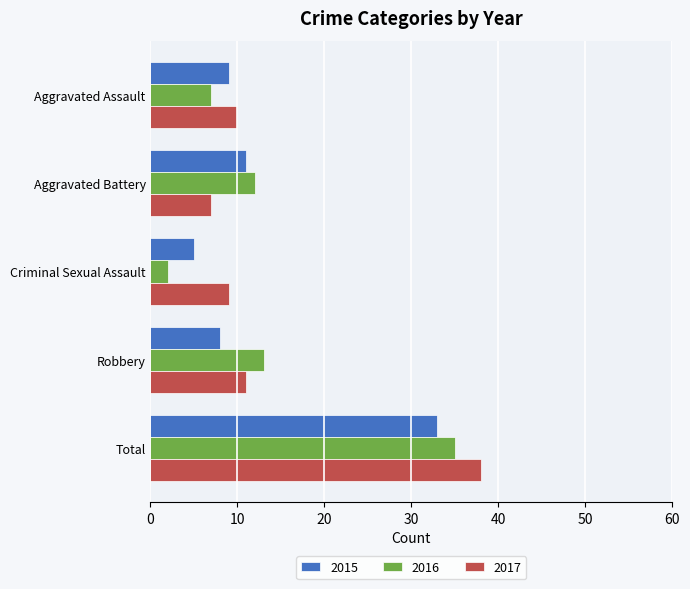

Where is 2016 nearest to the value 18?

Robbery